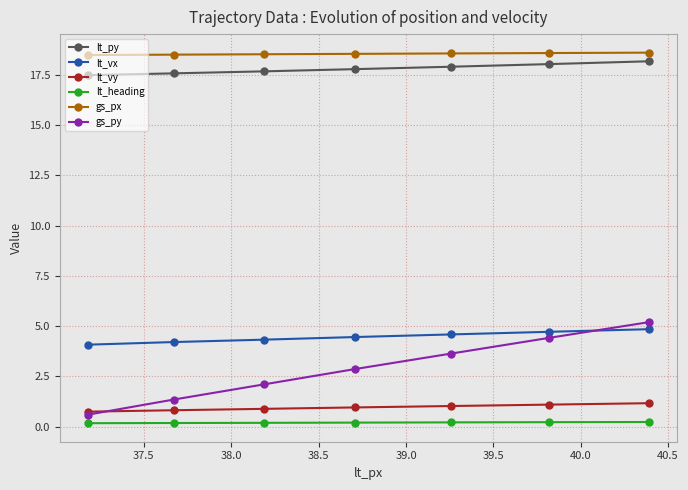

Which series has the largest range (max minus min)?

gs_py